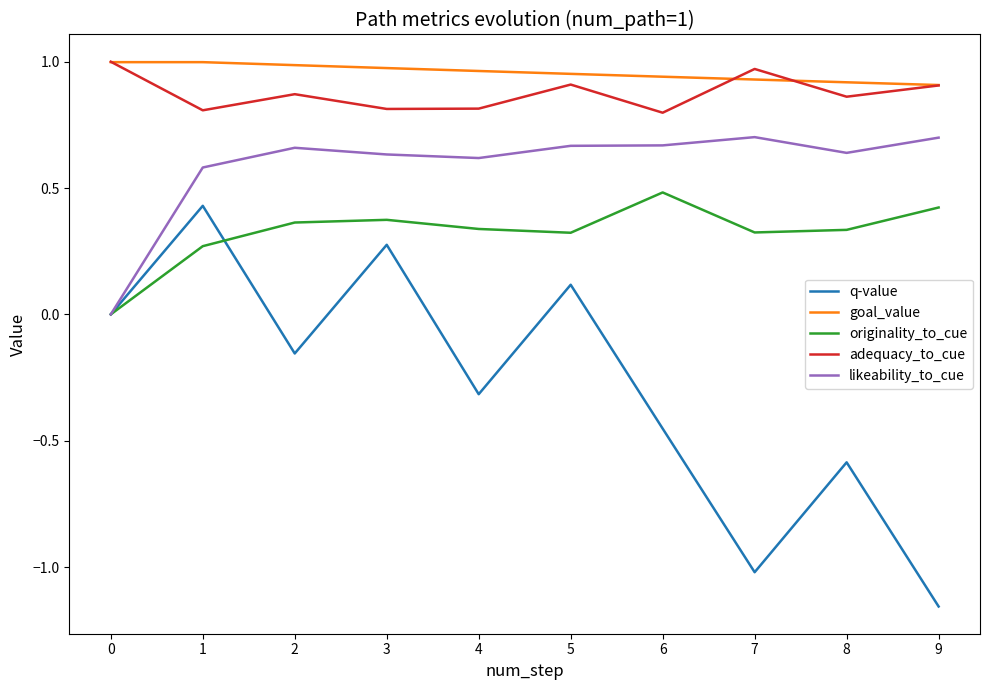

The likeability_to_cue series shows 0.6 at 3. True or false?

True